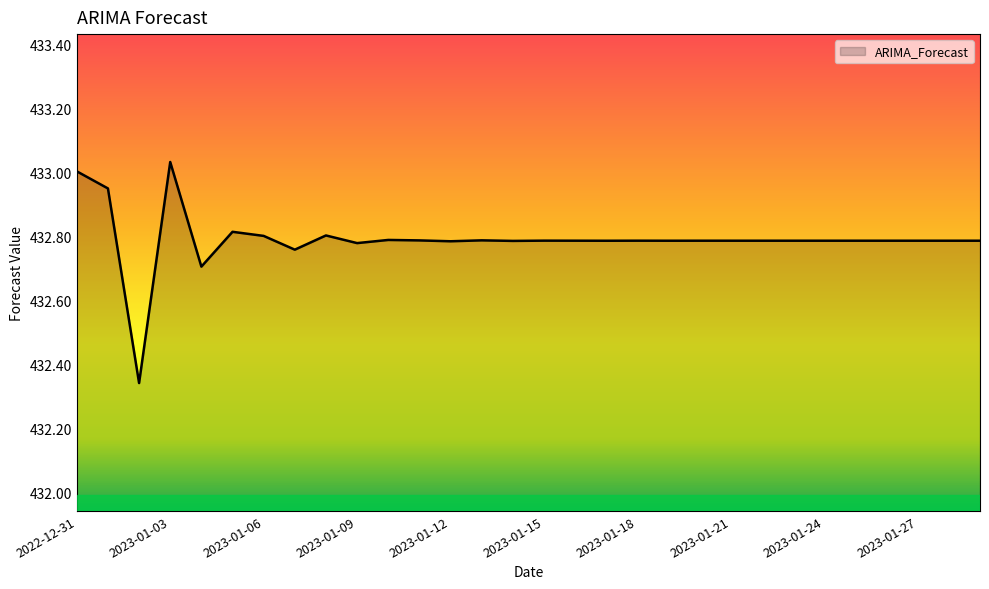

What is the sum of all values?

12983.7